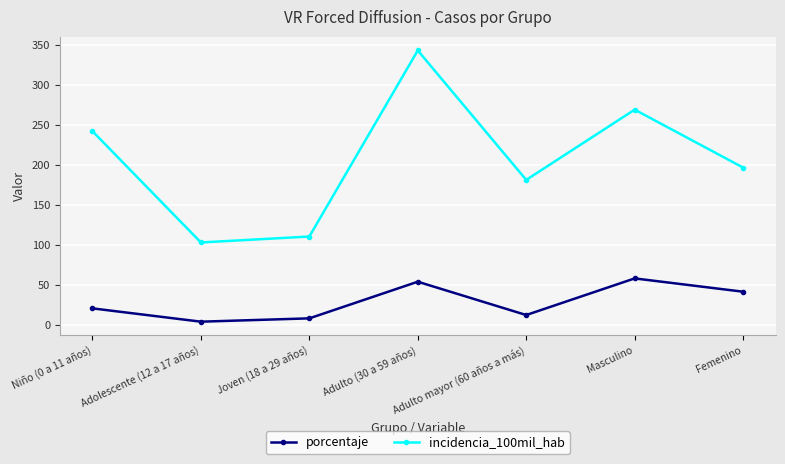

What is the label of the 7th point from the right?

Niño (0 a 11 años)